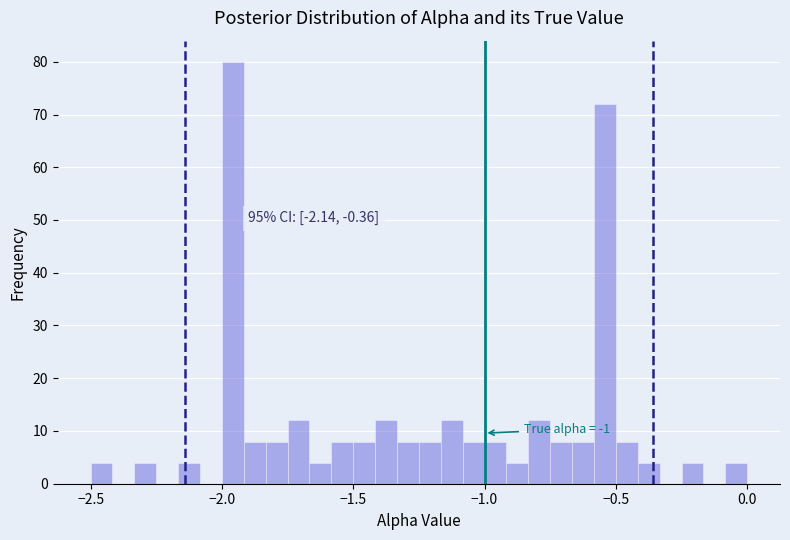

Around what value on the x-axis is the tallest bar? Give the approximate position of its centre, as read against the axis.

-1.95